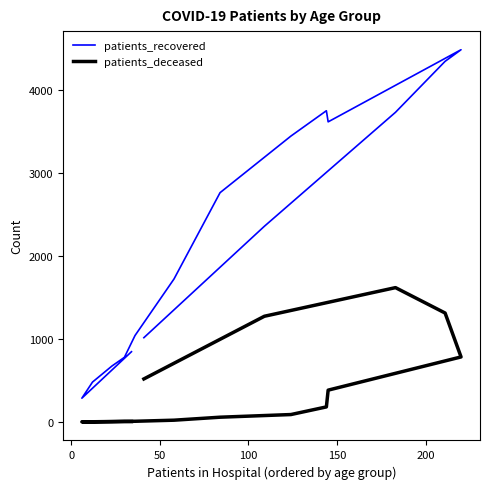

True or false: patients_recovered and patients_deceased cross at least once.

False